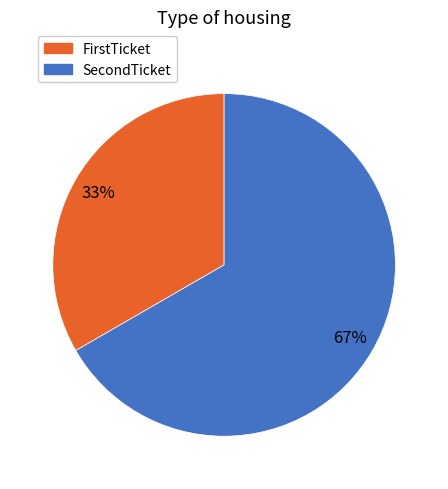

To the nearest percent, what is the average slice percentage?

50%